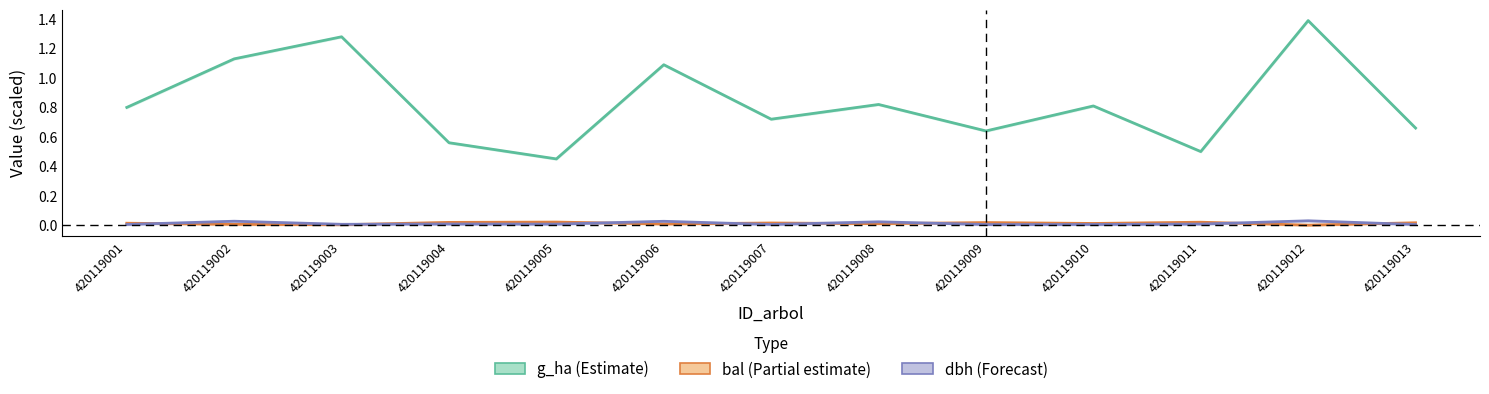

What is the difference between the bal_intrasp values at 420119011 and 420119003?

0.8